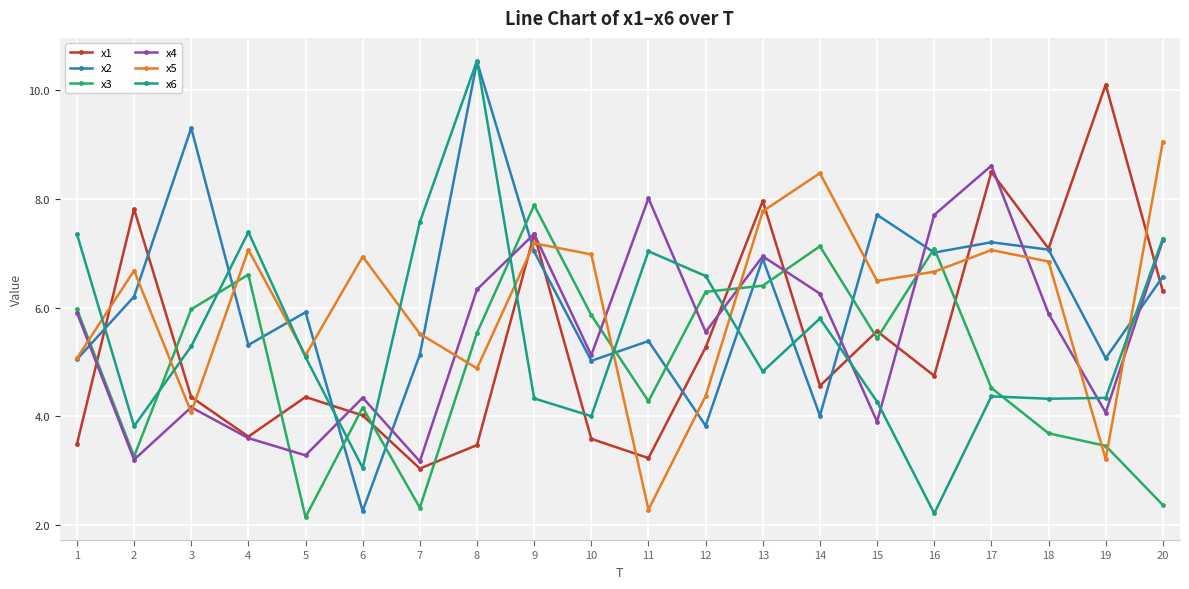

At which category does x5 reach its first local peak?

2